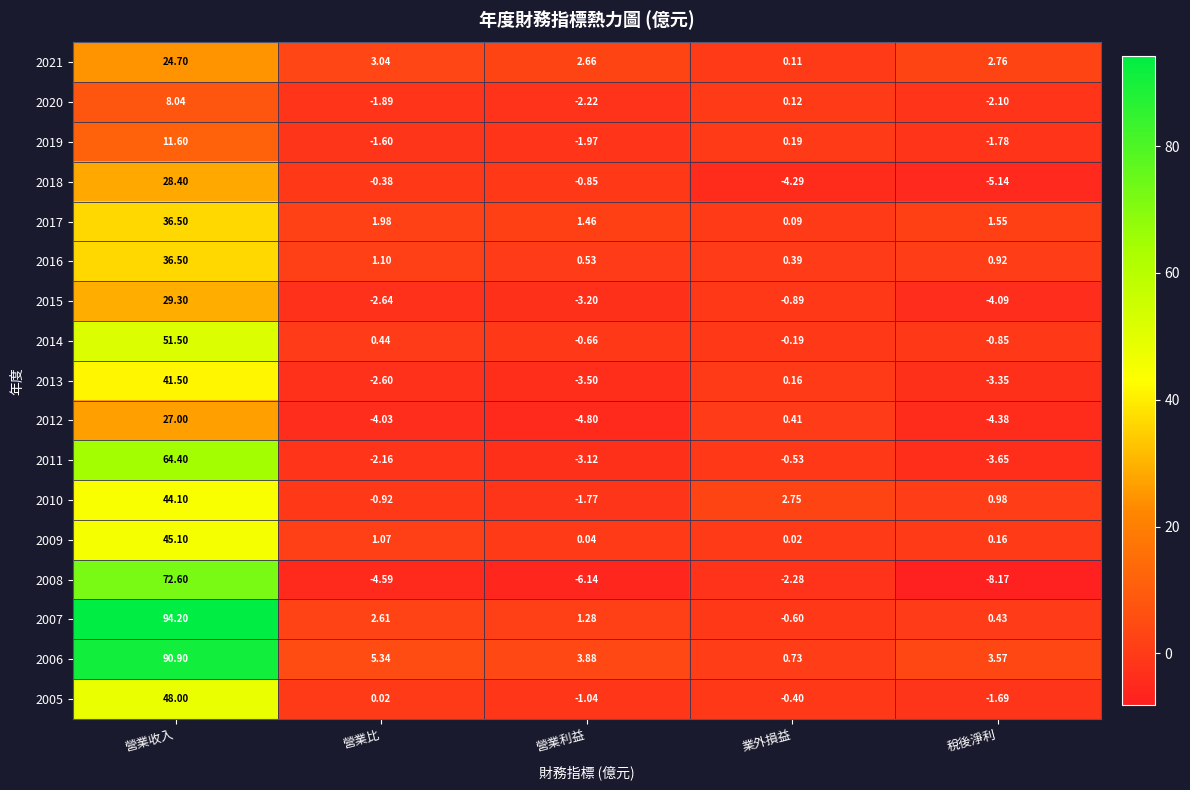

Which category has the highest value in the 2013 series?

營業收入